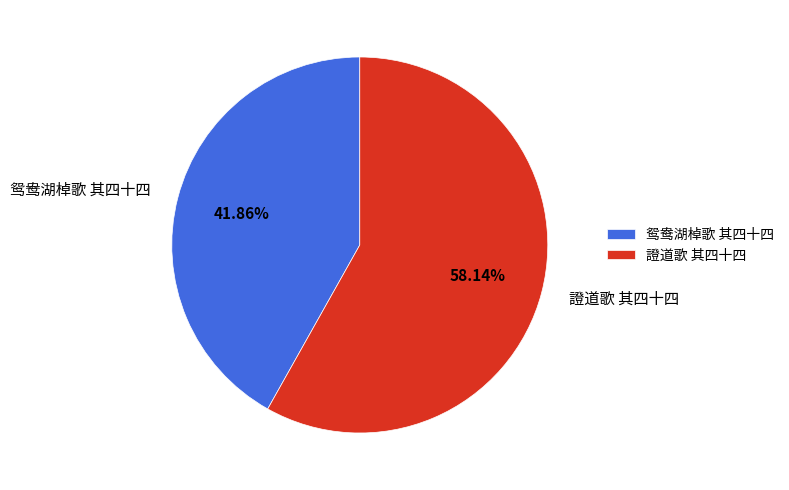

Count the number of slices in the pie.

2